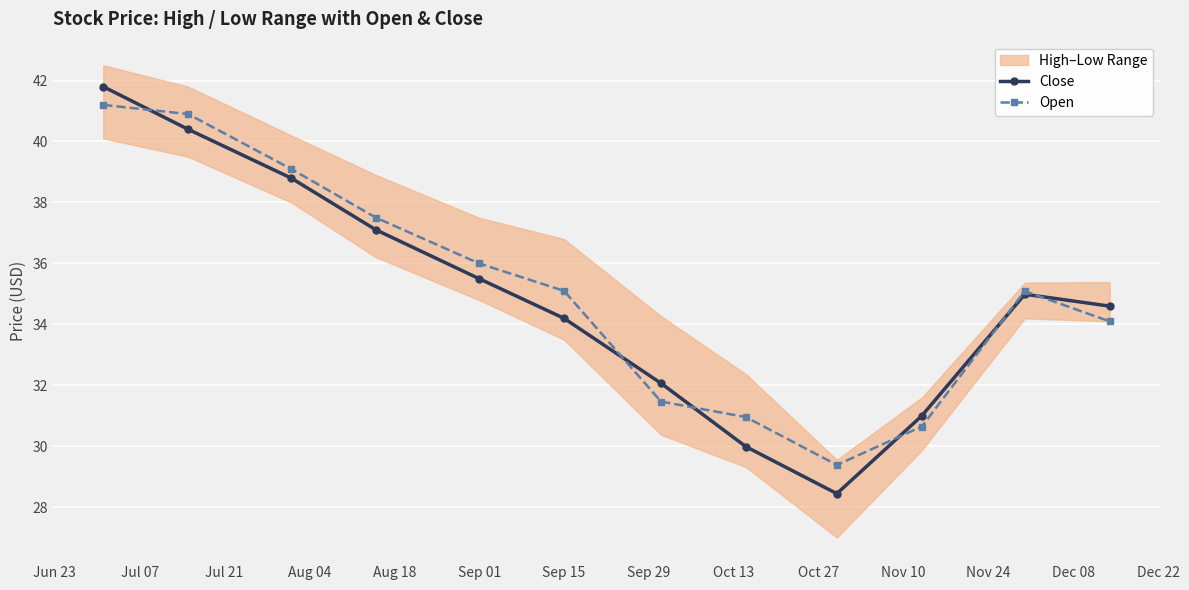

What is the highest value of the Open series?

41.2